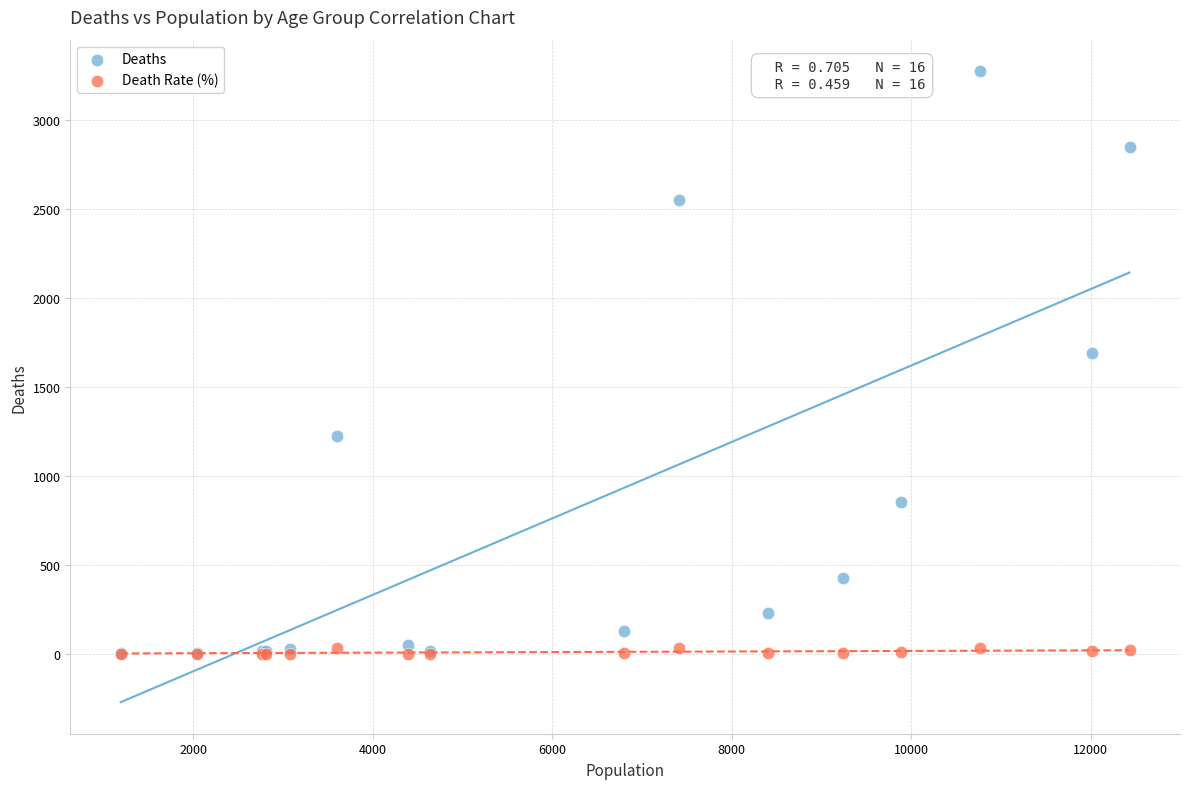

Across all series, what Y value is closest to 1636?

1690.0